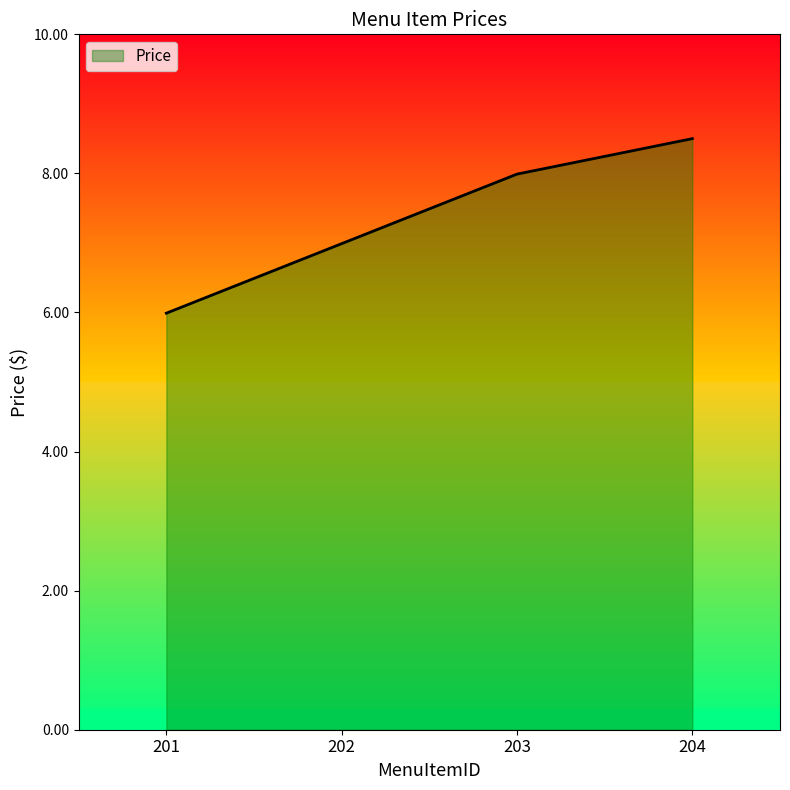

The value at 202 is 2.4. True or false?

False